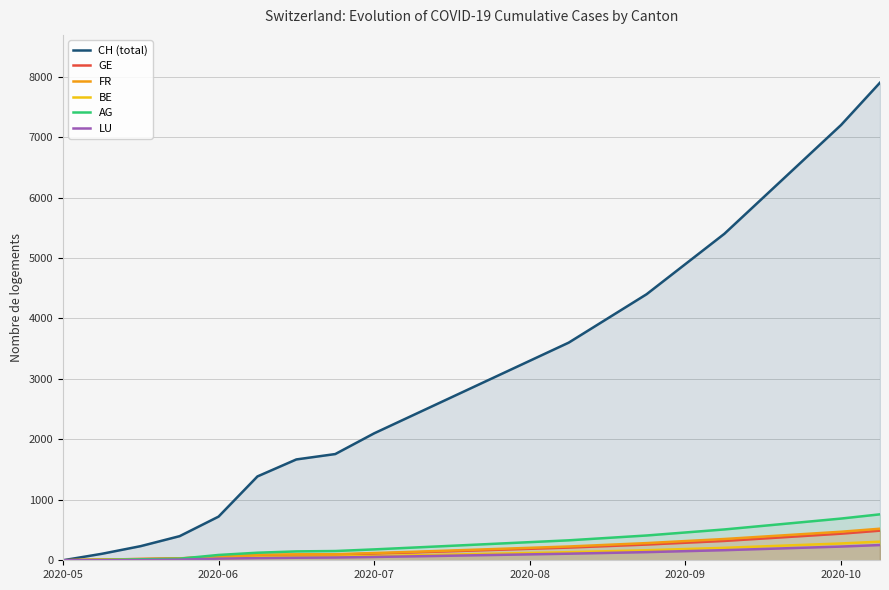

What is the difference between the BE values at 14 and 21?

158